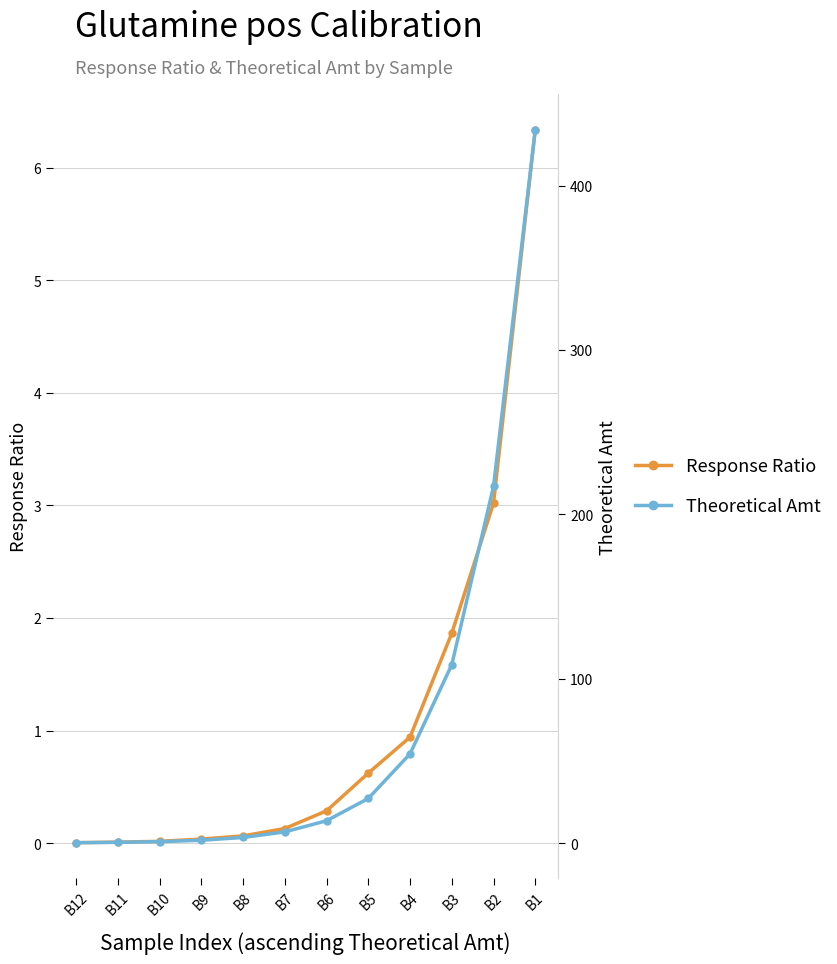

Reading right to left, what are all the values shown in this chart?

Response Ratio: B1=6.3	B2=3.0	B3=1.9	B4=0.9	B5=0.6	B6=0.3	B7=0.1	B8=0.1	B9=0.0	B10=0.0	B11=0.0	B12=0.0
Theoretical Amt: B1=434.0	B2=217.0	B3=108.5	B4=54.2	B5=27.1	B6=13.6	B7=6.8	B8=3.4	B9=1.7	B10=0.8	B11=0.4	B12=0.2